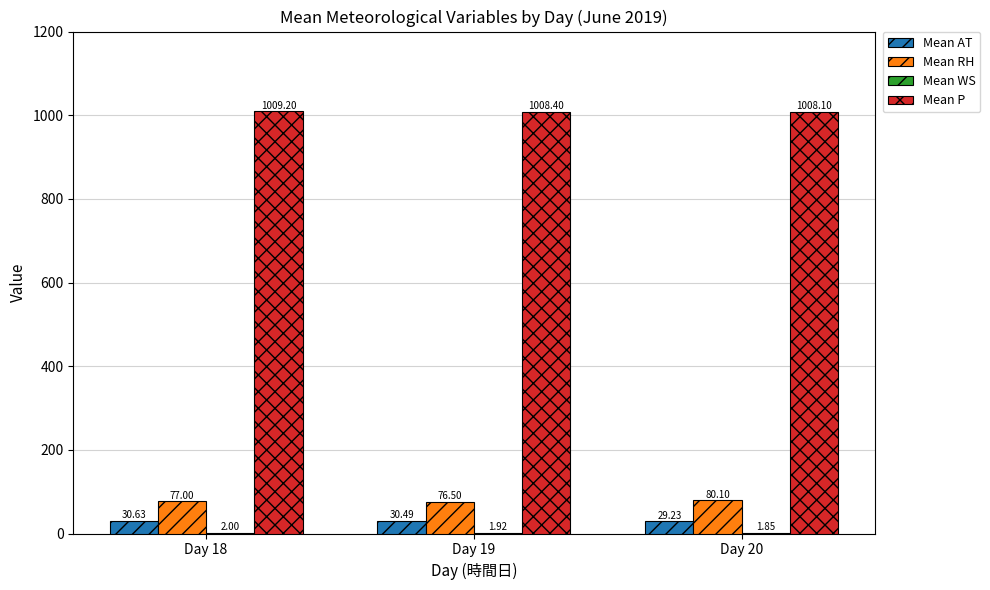

How many groups of bars are there?

3